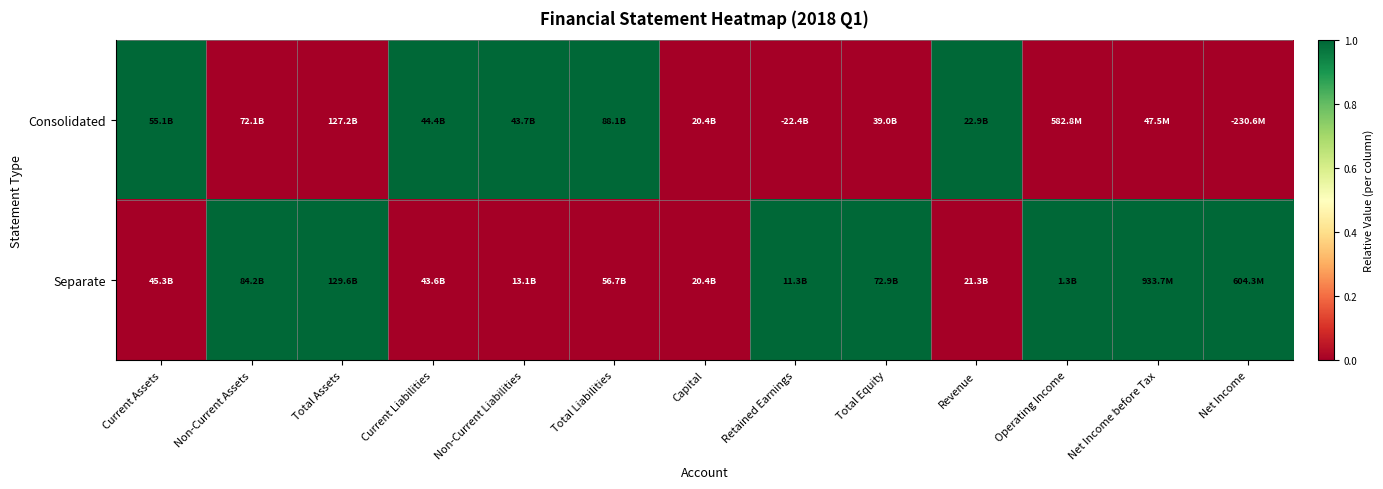

How many categories are shown in the chart?

13